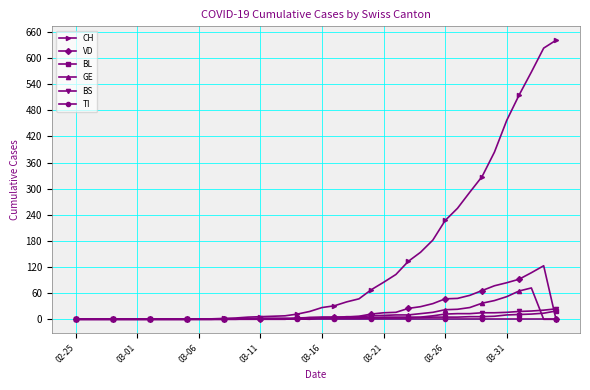

What are all the series names shown in the legend?

CH, VD, BL, GE, BS, TI